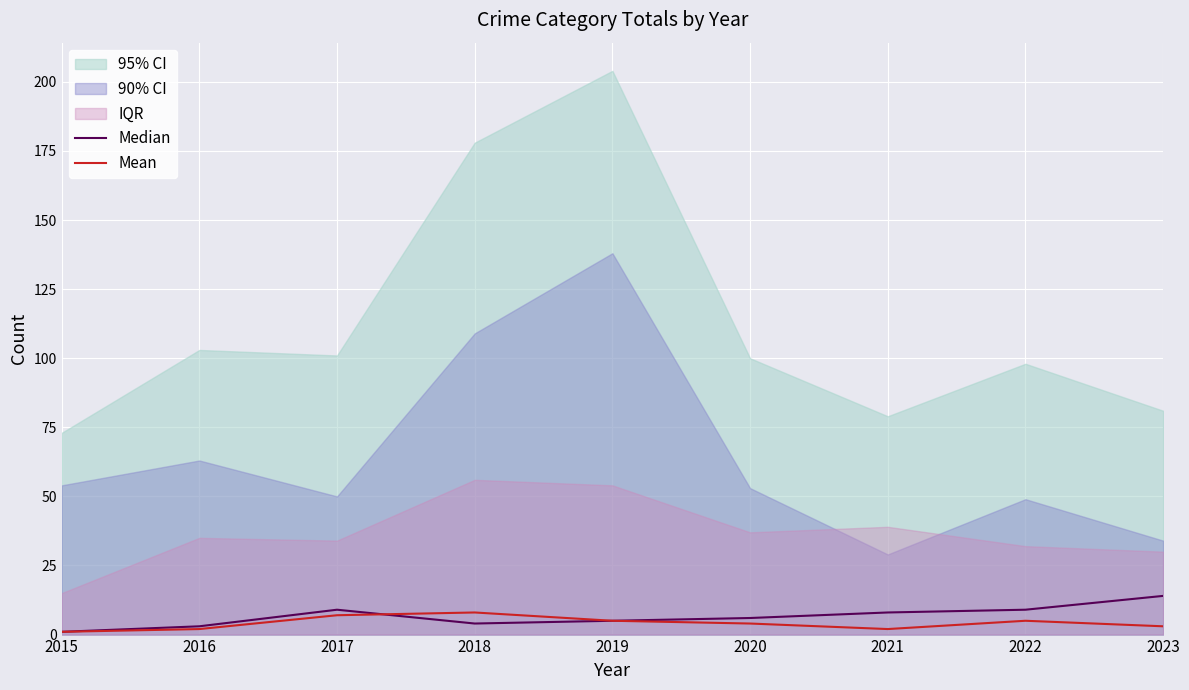

The value of Mean at 2019 is 5. True or false?

True